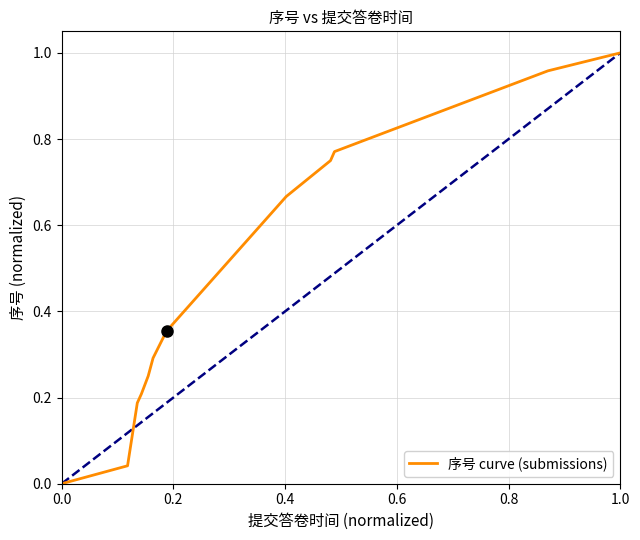

How many categories are shown in the chart?

12